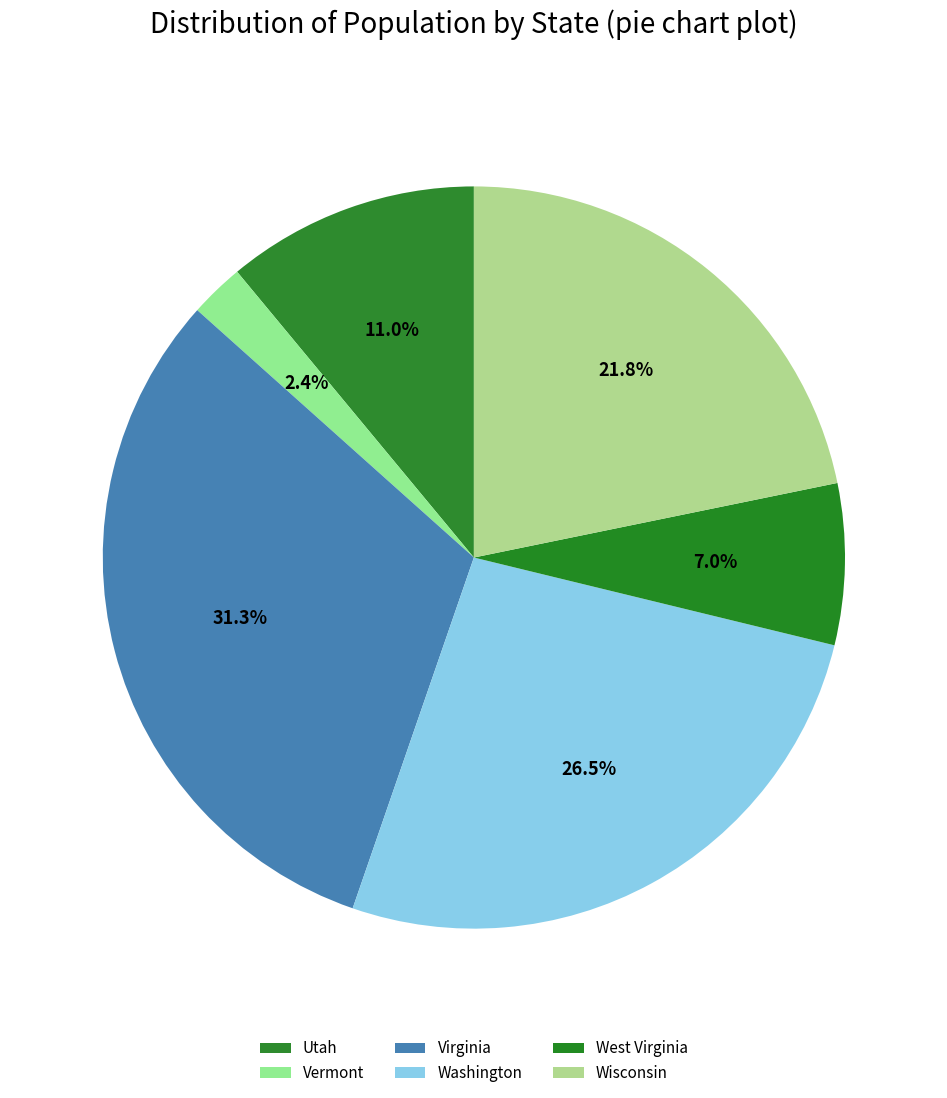

Is there a majority slice in this chart?

No